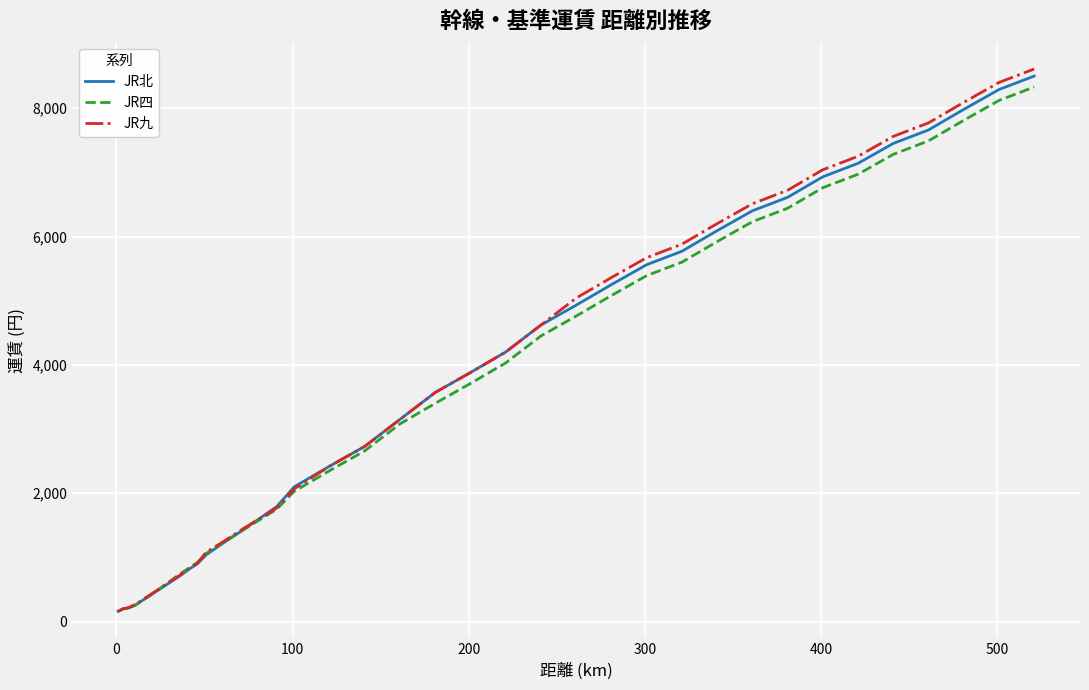

Which series has the largest range (max minus min)?

JR九